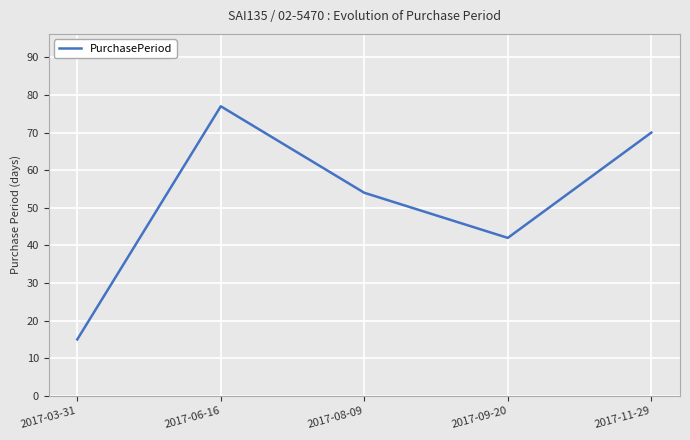

What position from the right is 2017-09-20?

2